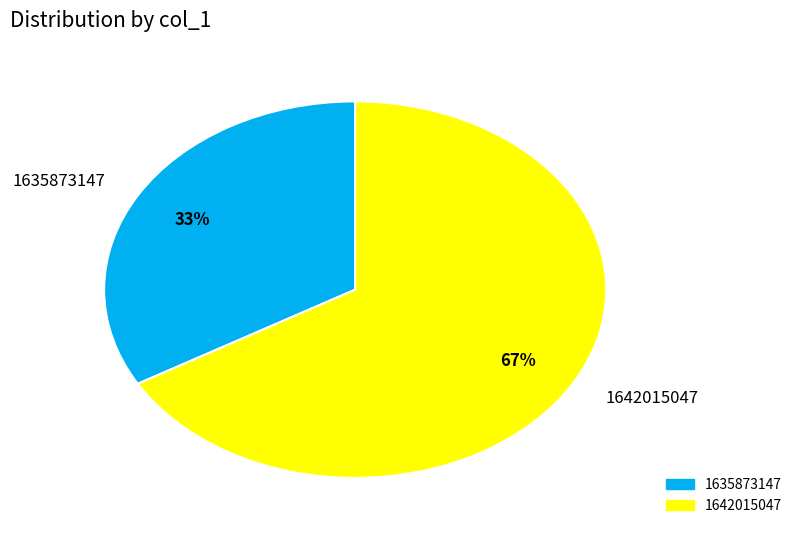

True or false: 1642015047 accounts for 61% of the total.

False